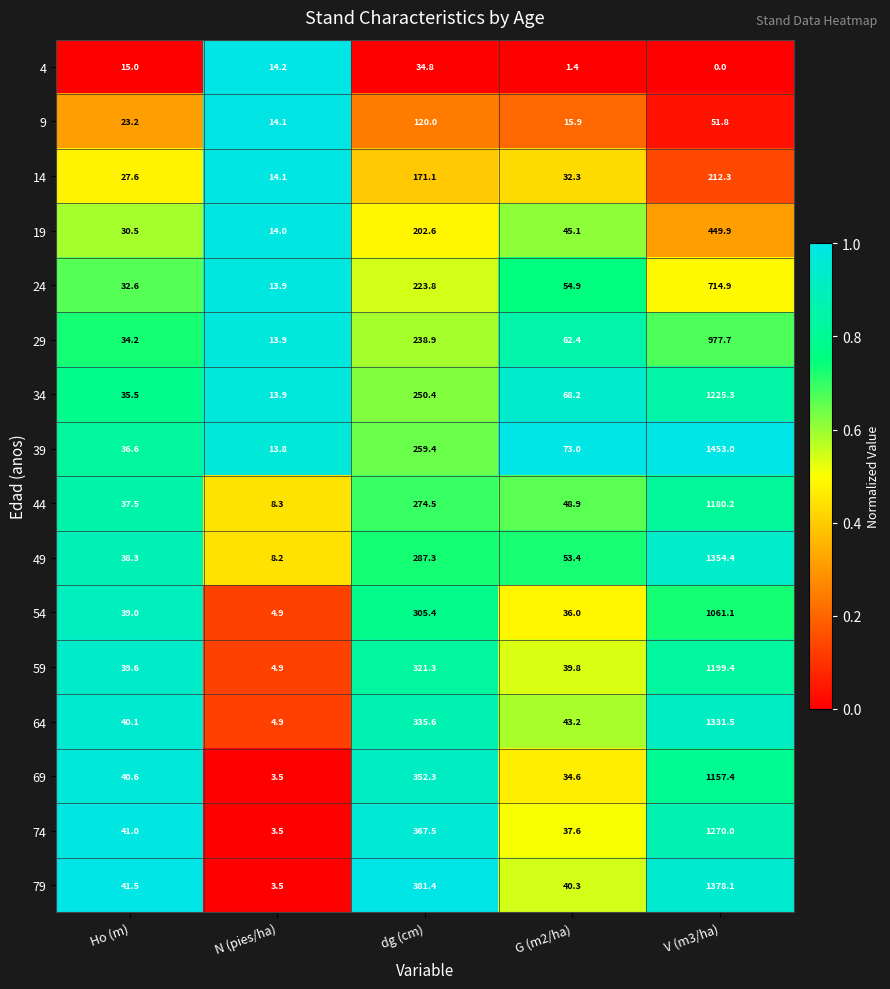

At which category is the sum across all series the highest?

V (m3/ha)